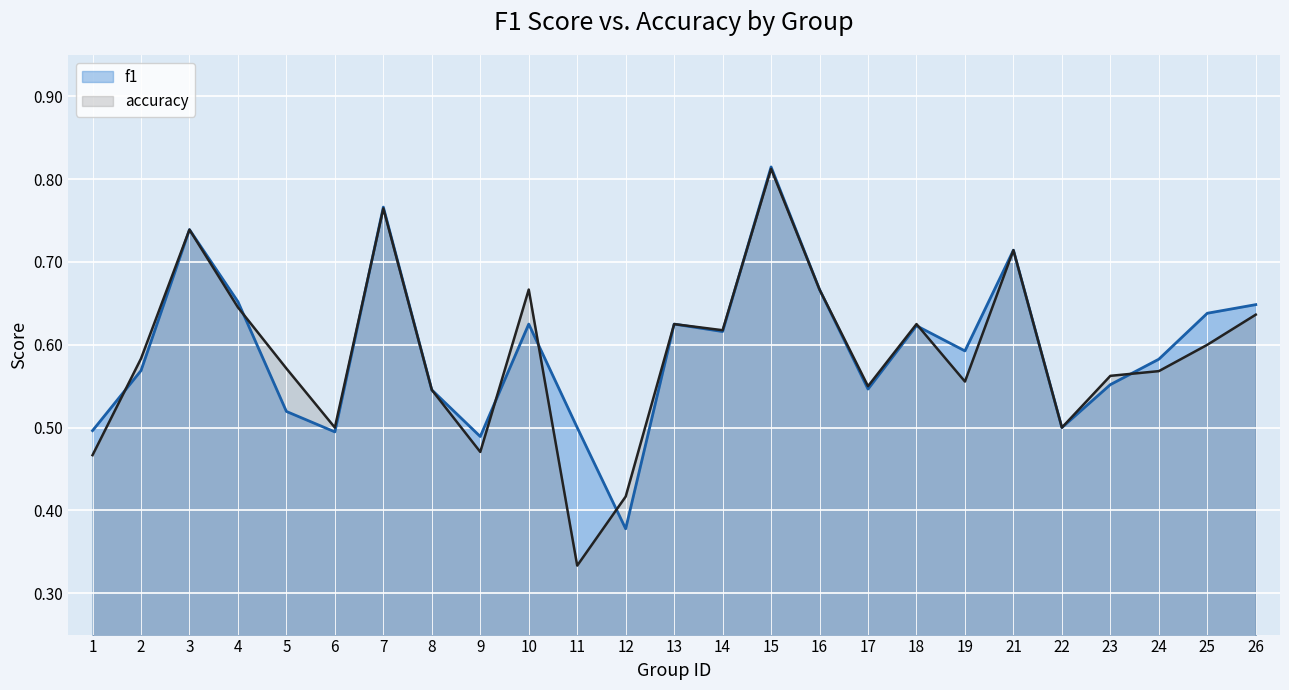

What is the average value of the f1 series?

0.6